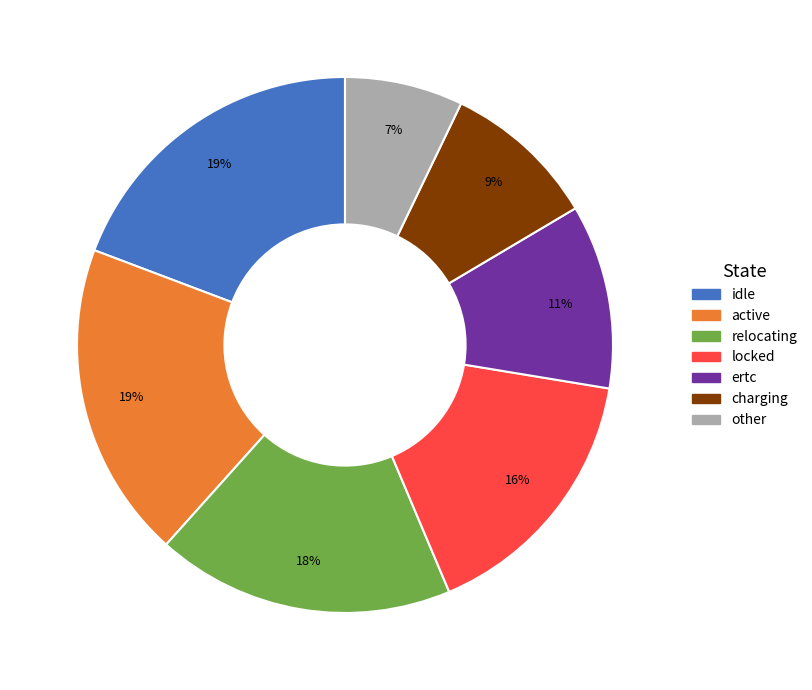

Between active and relocating, which is larger?

active